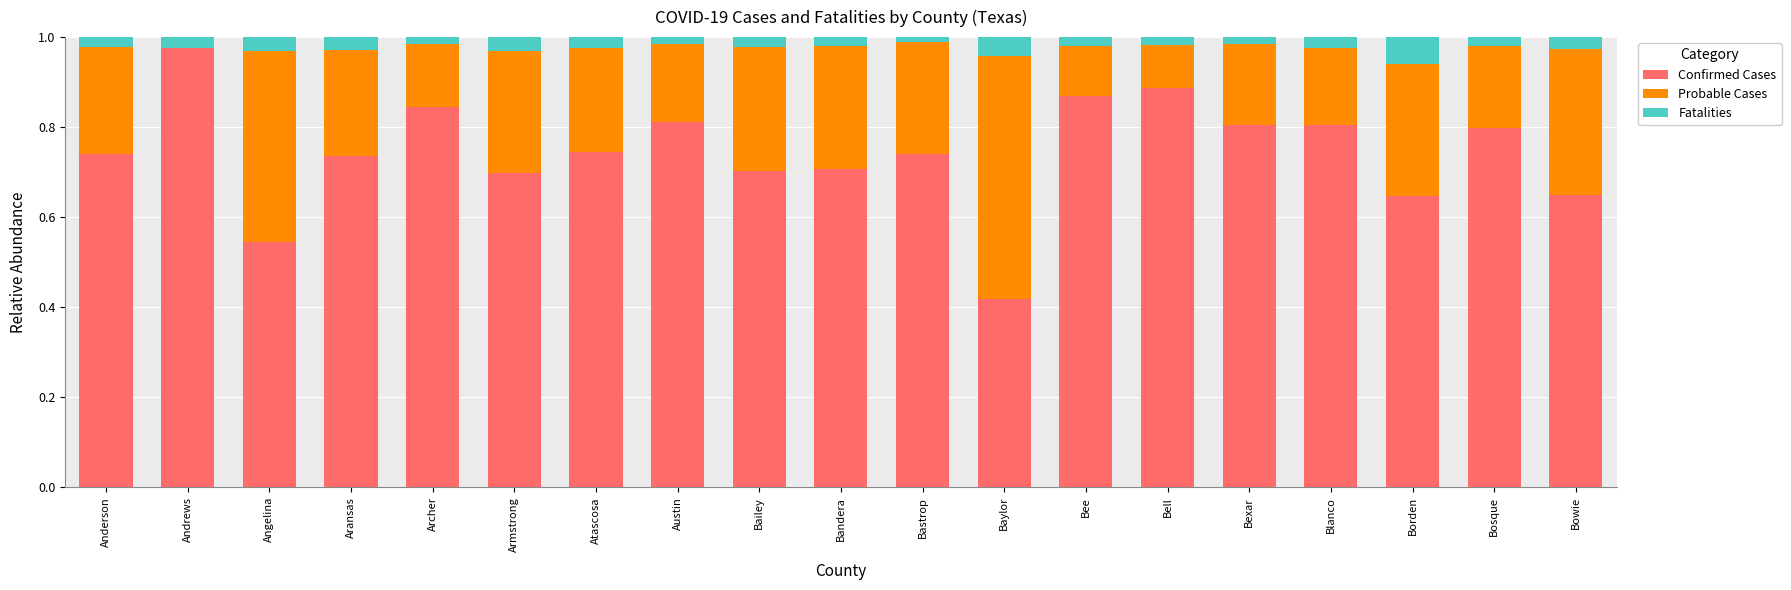

Which category has the highest value in the Confirmed Cases series?

Andrews